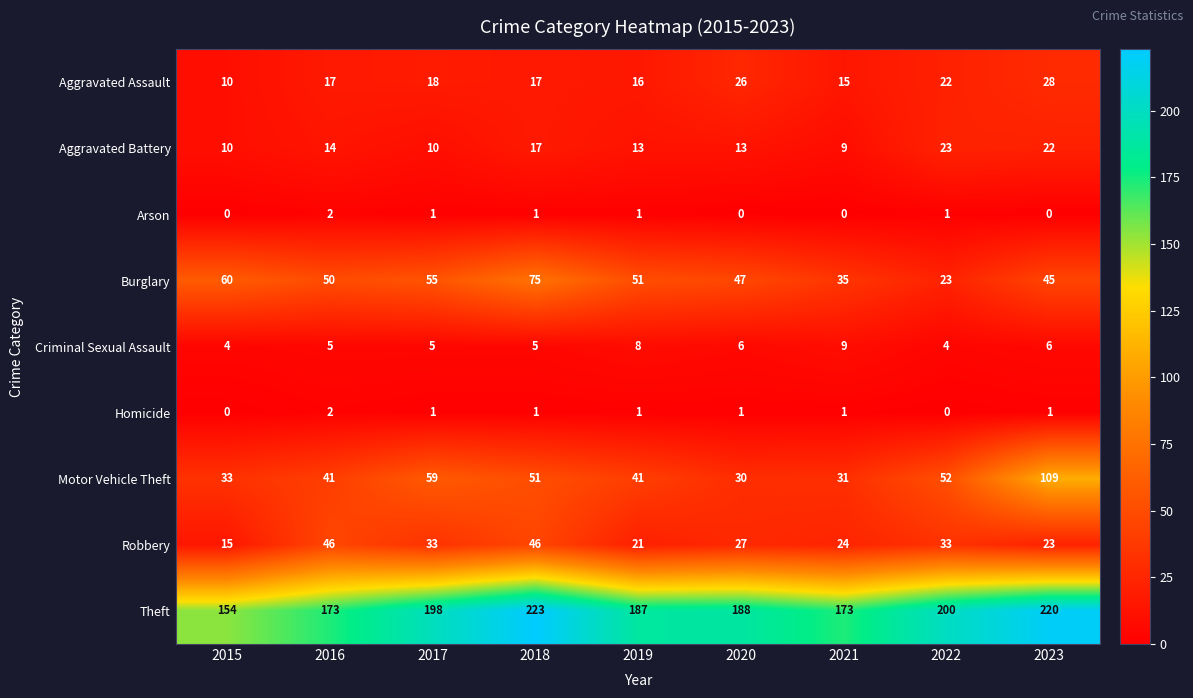

What is the difference between the maximum and minimum values in the Aggravated Battery series?

14